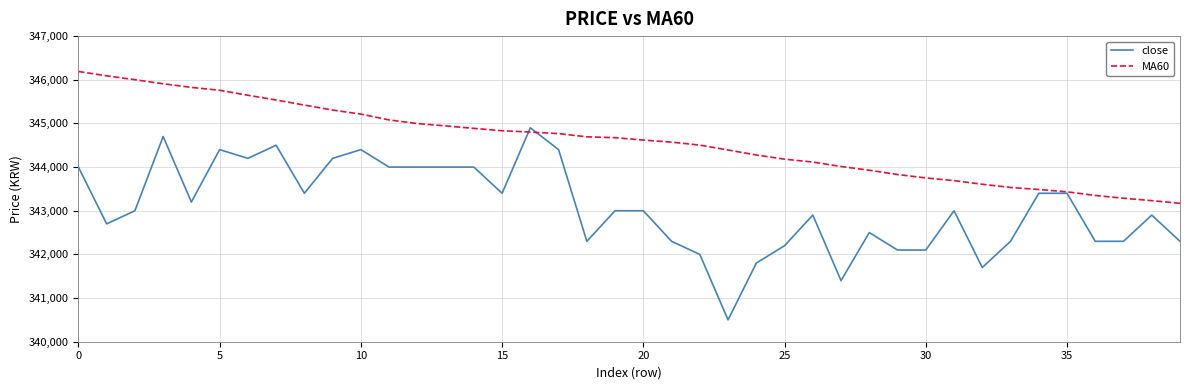

Rank the series by their maximum value, from highest to lowest.

MA60, close